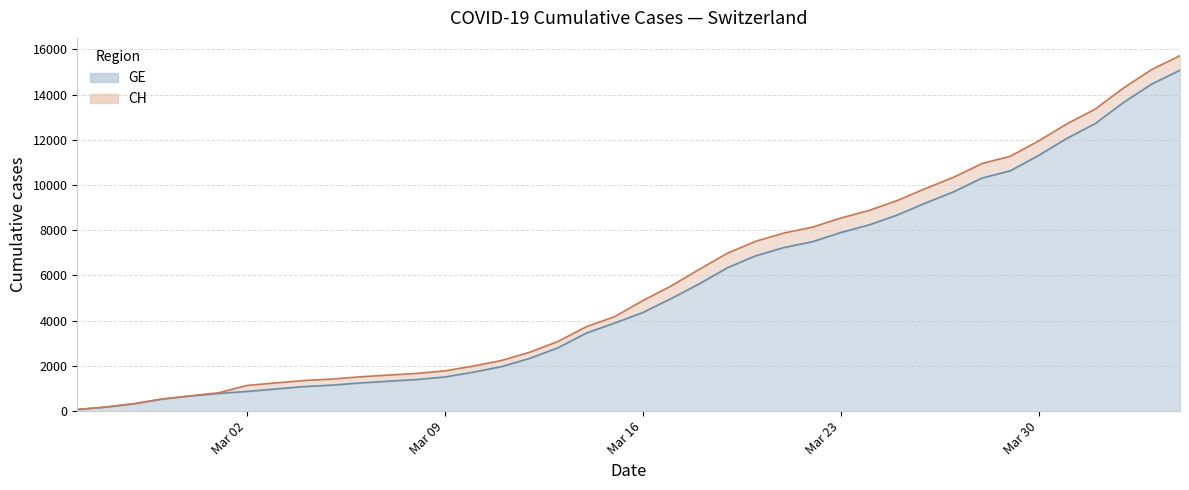

Is it true that CH equals 7186 at 2020-03-31?

False